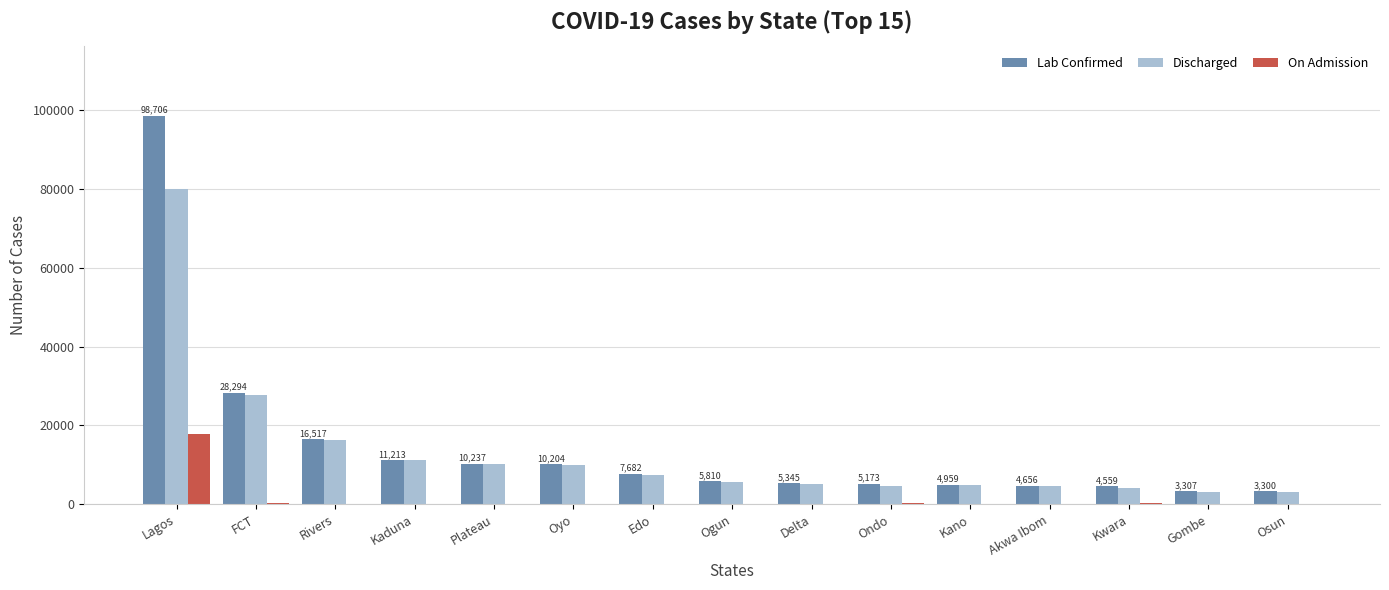

True or false: Discharged has a value of 11417 at Rivers.

False